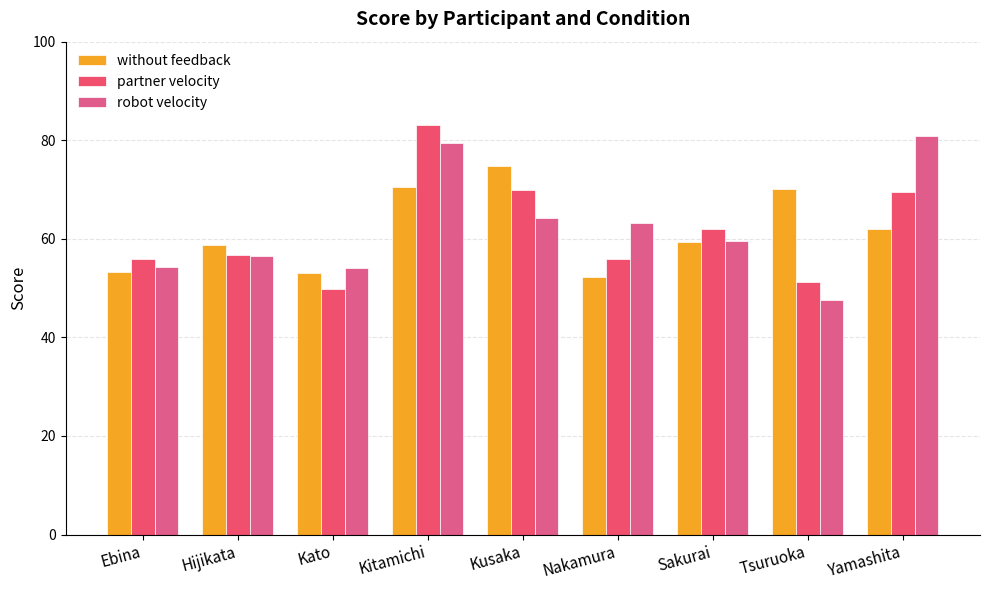

Reading left to right, what are all the values shown in this chart?

without feedback: Ebina=53.2	Hijikata=58.8	Kato=53.1	Kitamichi=70.4	Kusaka=74.8	Nakamura=52.2	Sakurai=59.4	Tsuruoka=70.2	Yamashita=62.0
partner velocity: Ebina=55.9	Hijikata=56.6	Kato=49.8	Kitamichi=83.1	Kusaka=70.0	Nakamura=55.8	Sakurai=61.9	Tsuruoka=51.2	Yamashita=69.4
robot velocity: Ebina=54.3	Hijikata=56.4	Kato=54.1	Kitamichi=79.4	Kusaka=64.2	Nakamura=63.1	Sakurai=59.6	Tsuruoka=47.6	Yamashita=81.0